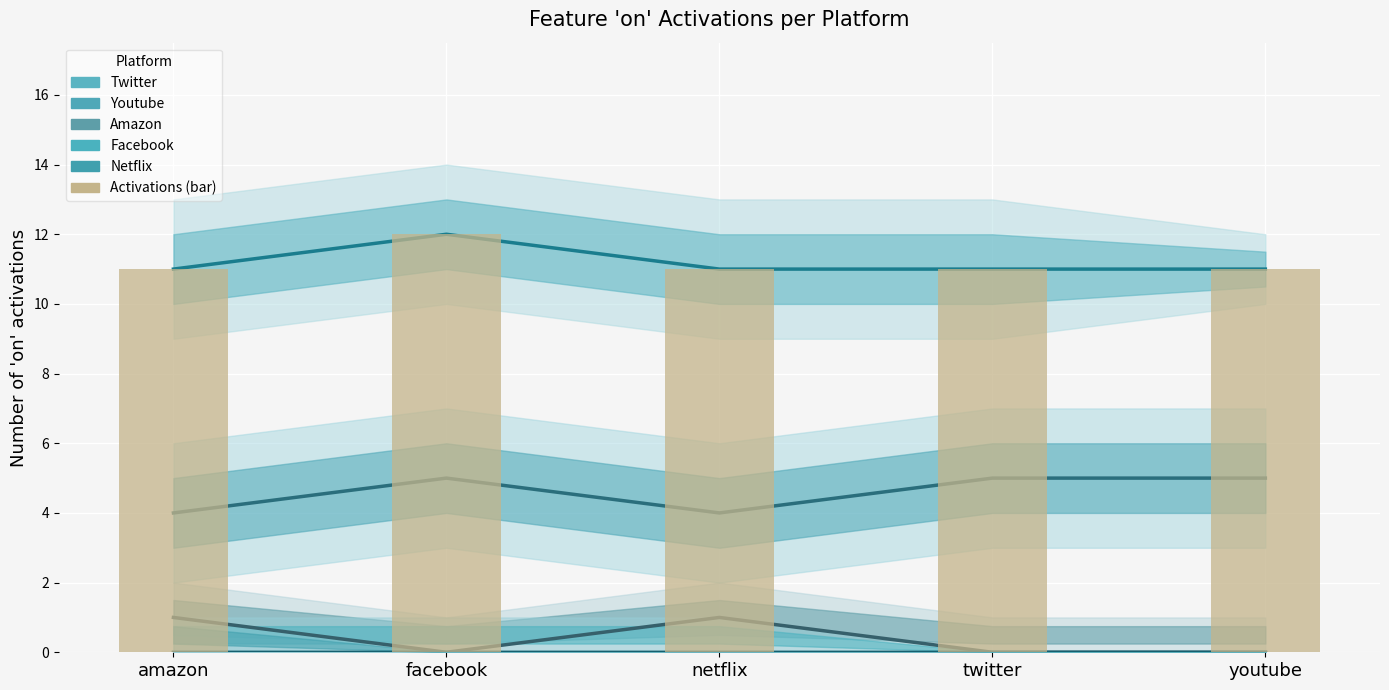

Reading right to left, transcribe all the data shown in this chart.

twitter central: 11	11	11	12	11
youtube central: 5	5	4	5	4
amazon central: 0	0	1	0	1
facebook central: 0	0	0	0	0
netflix central: 0	0	0	0	0
twitter activations (bar): 11	11	11	12	11